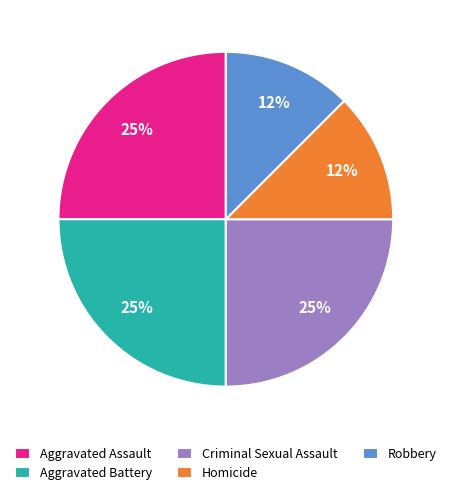

To the nearest percent, what portion does Aggravated Assault represent?

25%